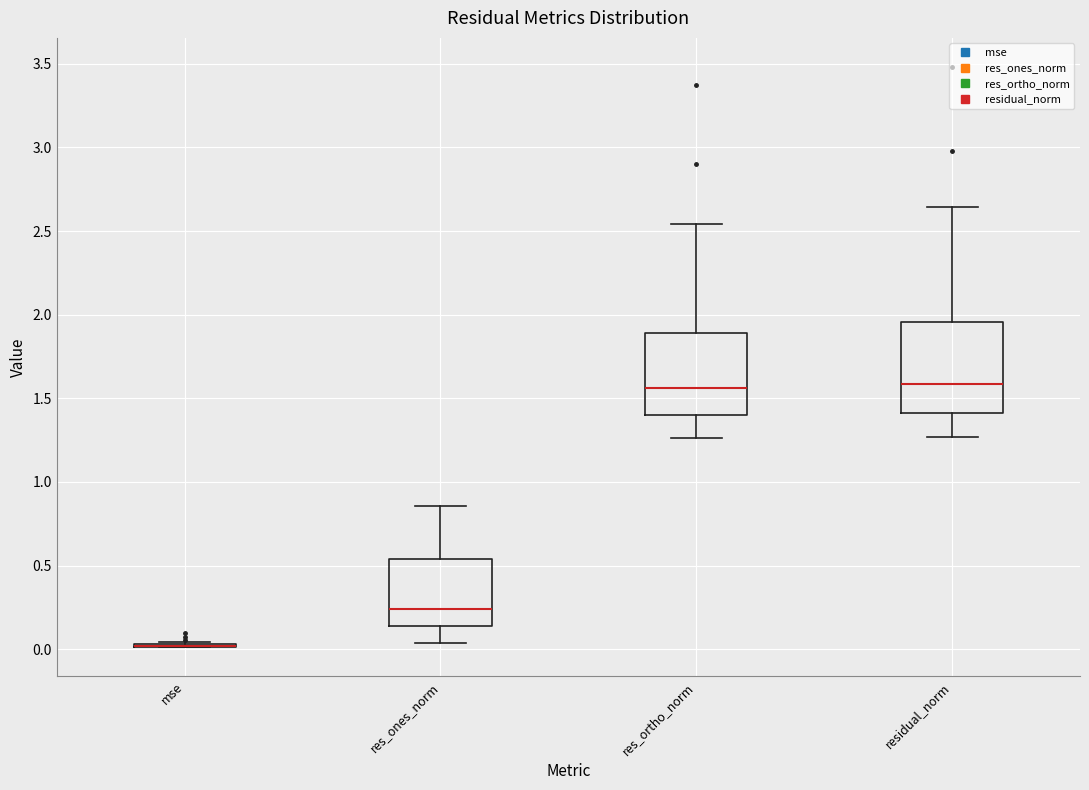

Reading left to right, read every box against the y-axis: the position of its median line, the range the box covers, and the ends of its whiskers. The values are not printed on the chart, so give them approximately, as read against the axis.

mse: box collapsed to a line at 0.00, whiskers 0.00 to 0.05
res_ones_norm: median 0.25, box 0.15 to 0.55, whiskers 0.05 to 0.85
res_ortho_norm: median 1.55, box 1.40 to 1.90, whiskers 1.25 to 2.55
residual_norm: median 1.60, box 1.40 to 1.95, whiskers 1.25 to 2.65